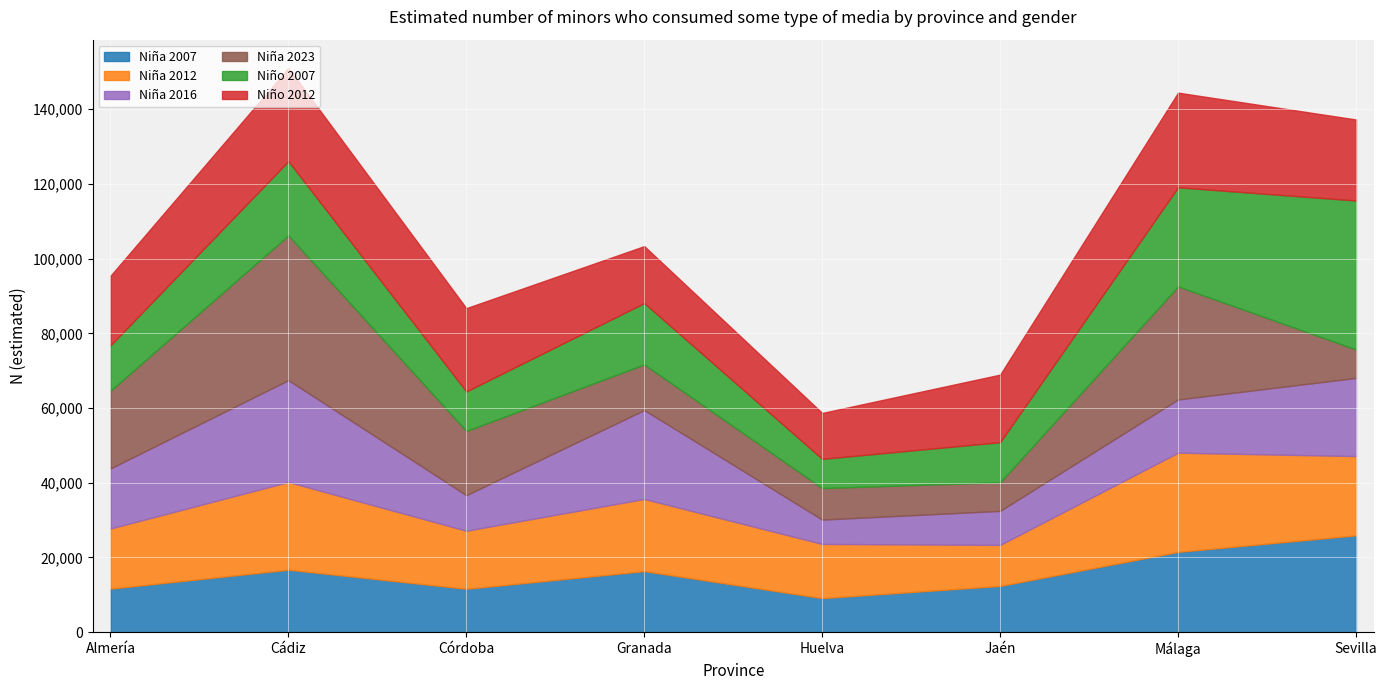

After their last crossing, which series has the higher values: Niña 2016 or Niña 2012?

Niña 2012